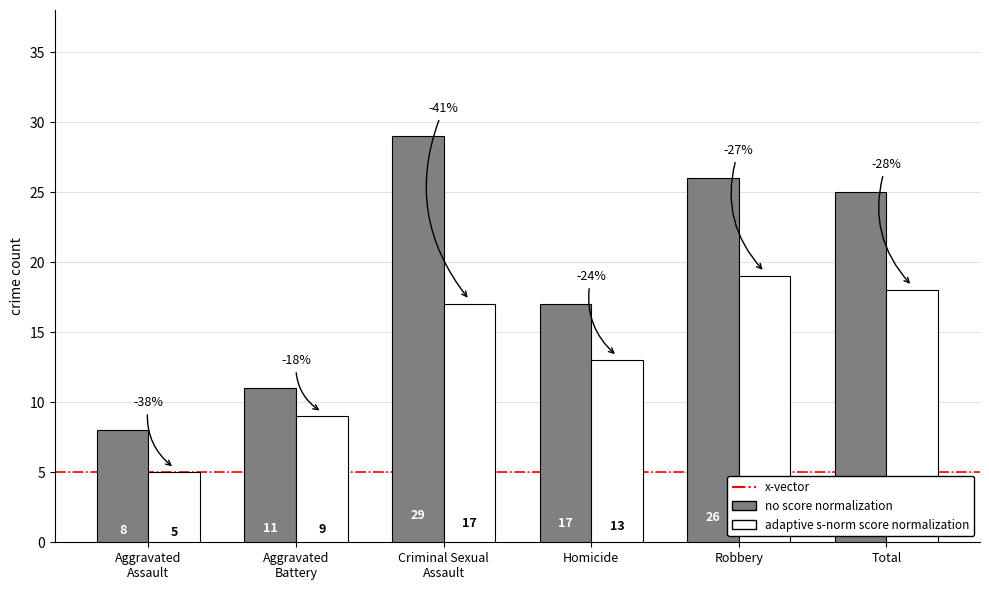

What position from the right is Robbery?

2